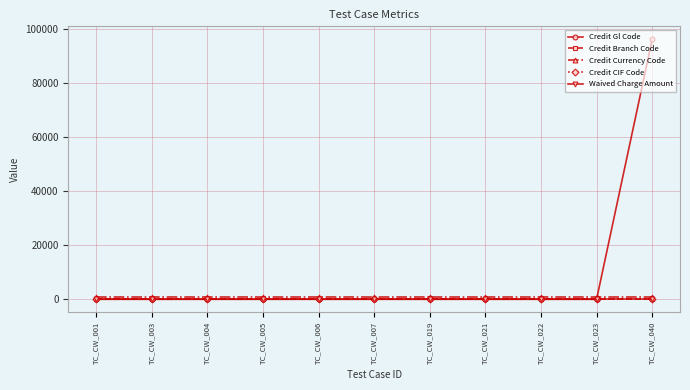

What is the maximum value for Credit Gl Code?

96124